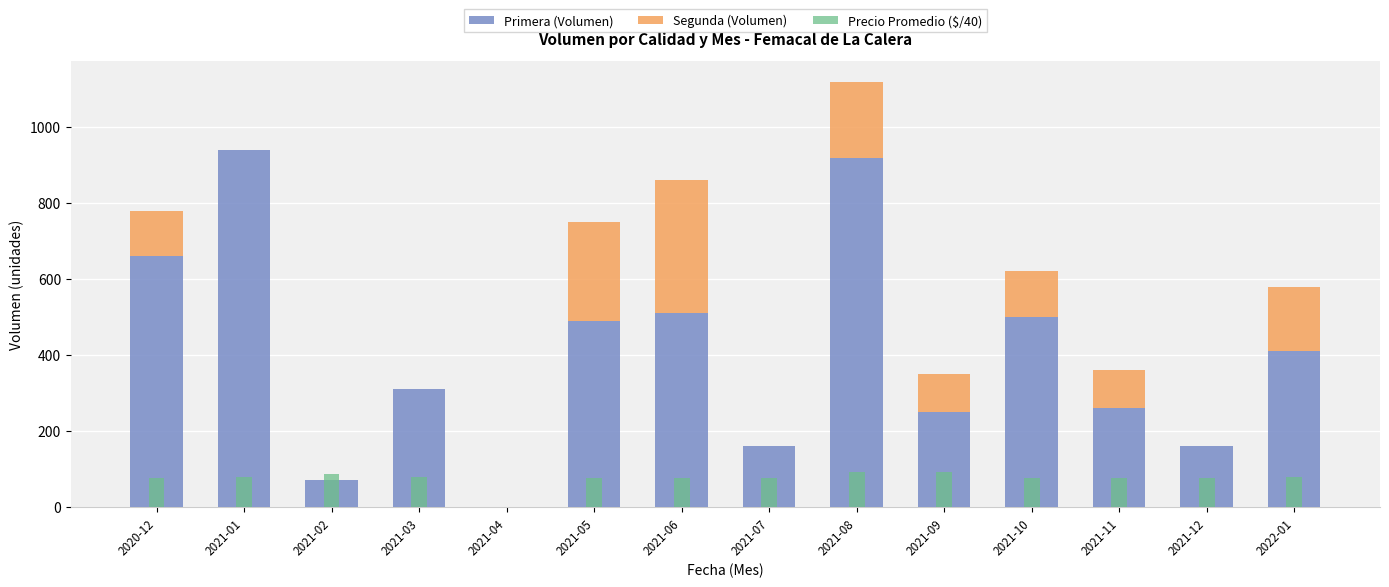

How many bars are there in each group?

3